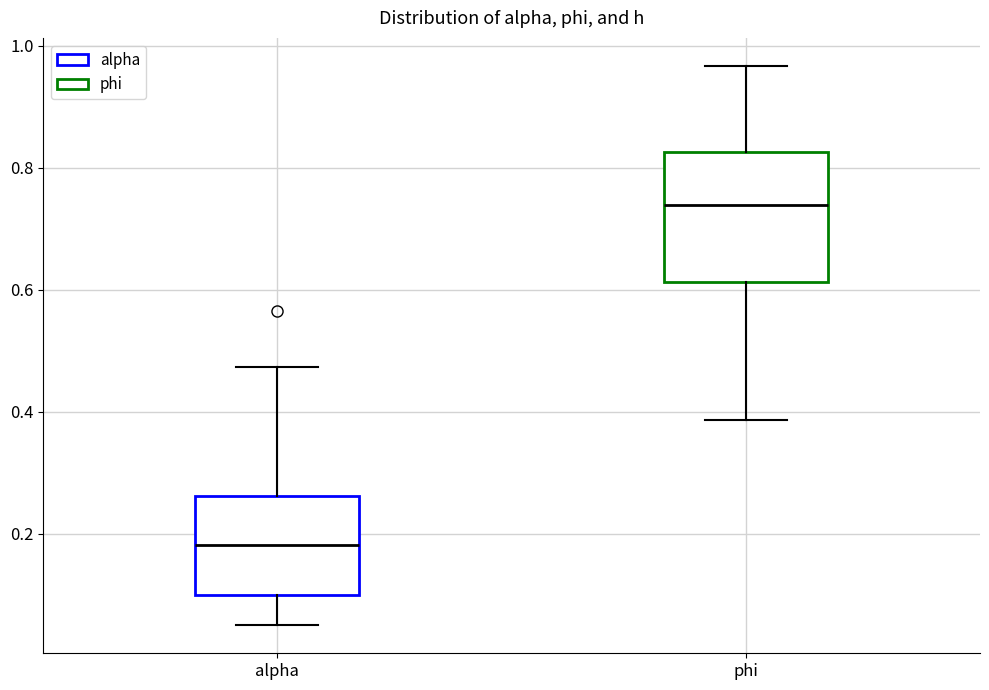

Which box's median line is the lowest?

alpha